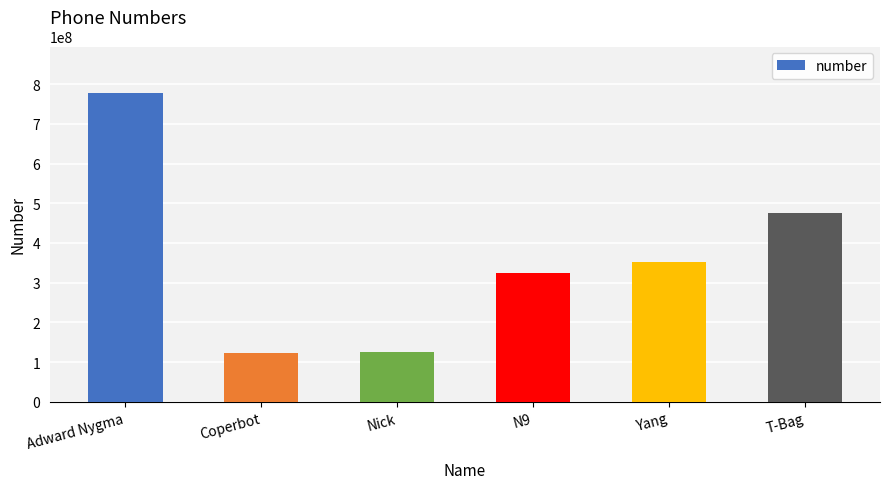

What position from the right is Yang?

2